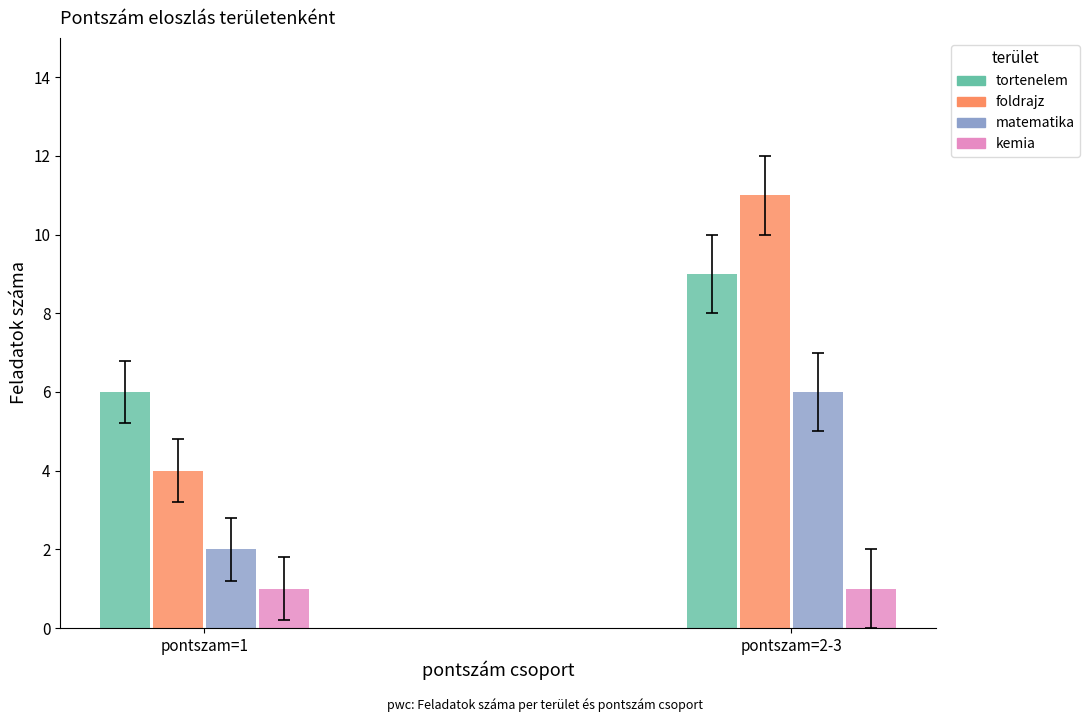

Reading right to left, extract all data points from this chart.

tortenelem: 9	6
foldrajz: 11	4
matematika: 6	2
kemia: 1	1